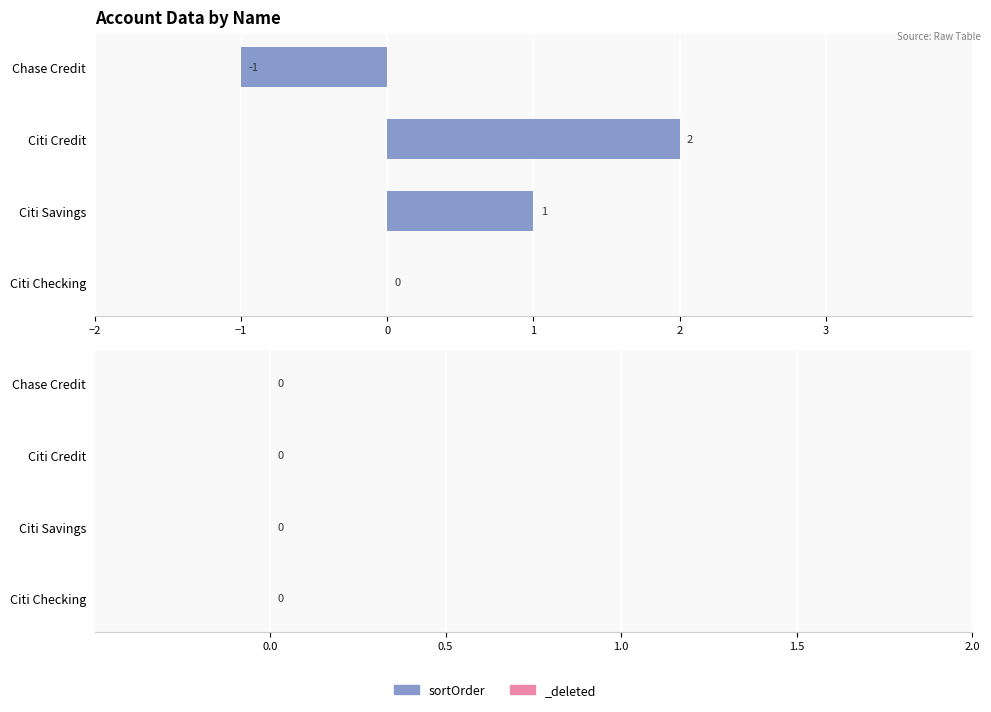

True or false: the data shows -2 at Chase Credit.

False